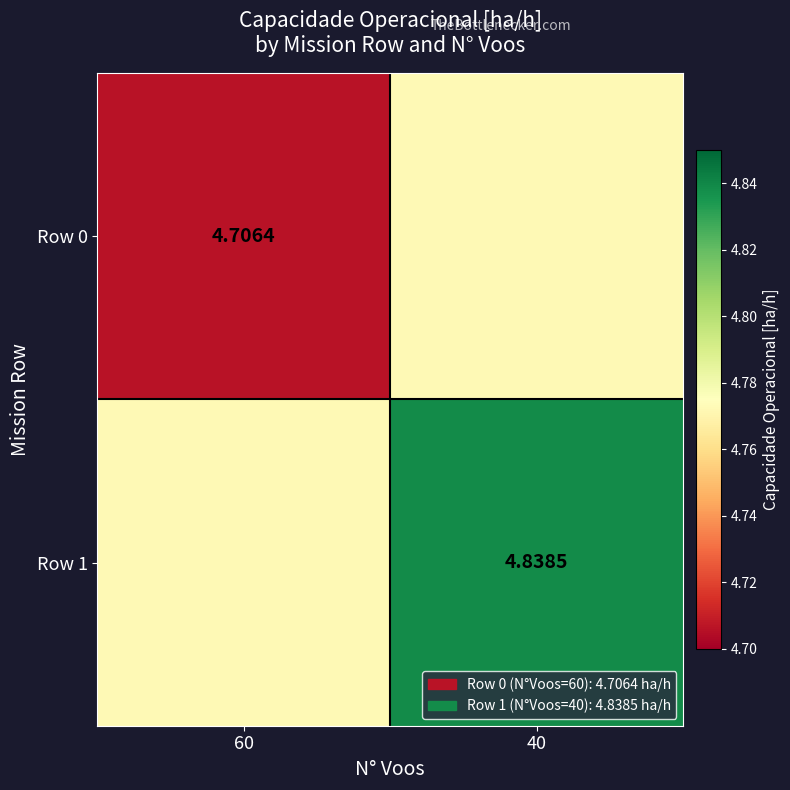

What is the spread (max minus min) of values at 40?

0.1